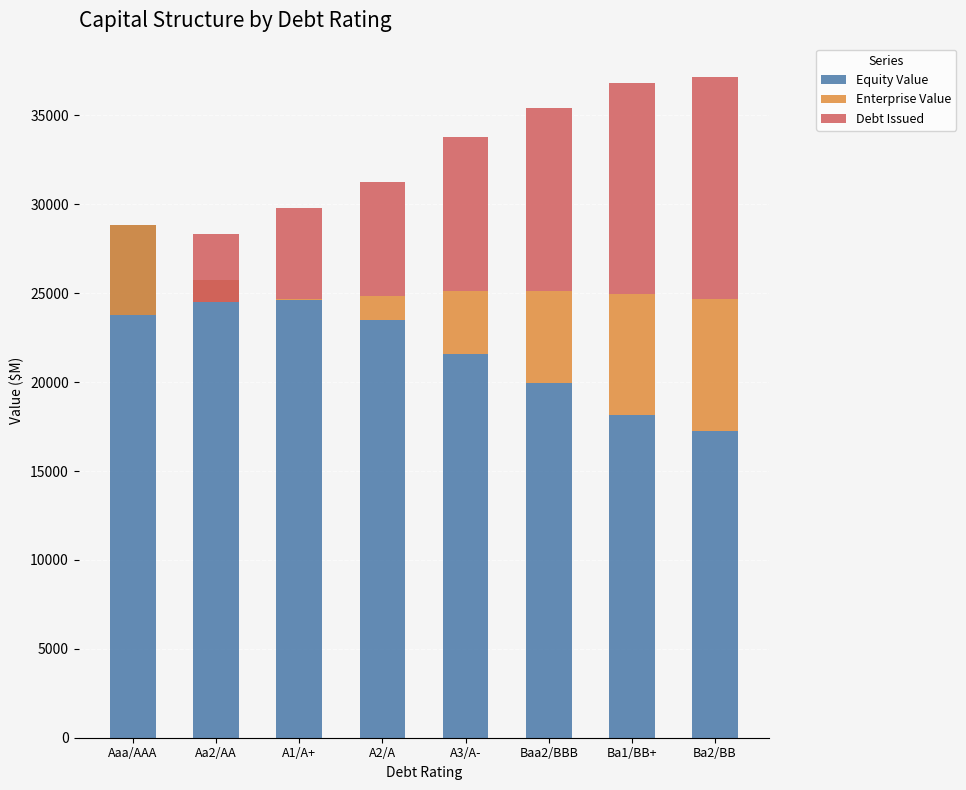

What is the difference between the Equity Value values at A1/A+ and Ba2/BB?

7370.3